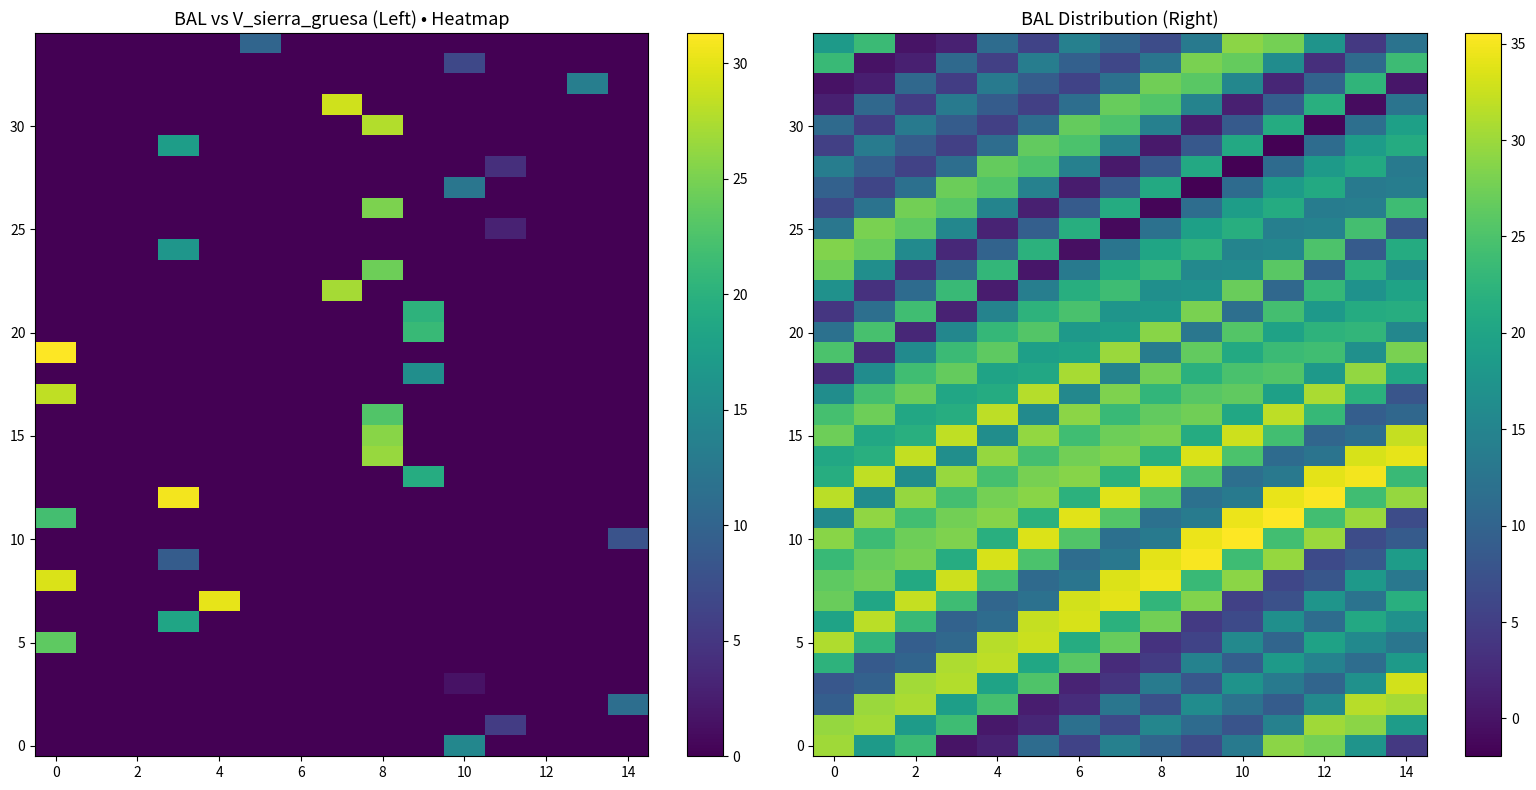

Which label corresponds to the smallest value in the chart?

10